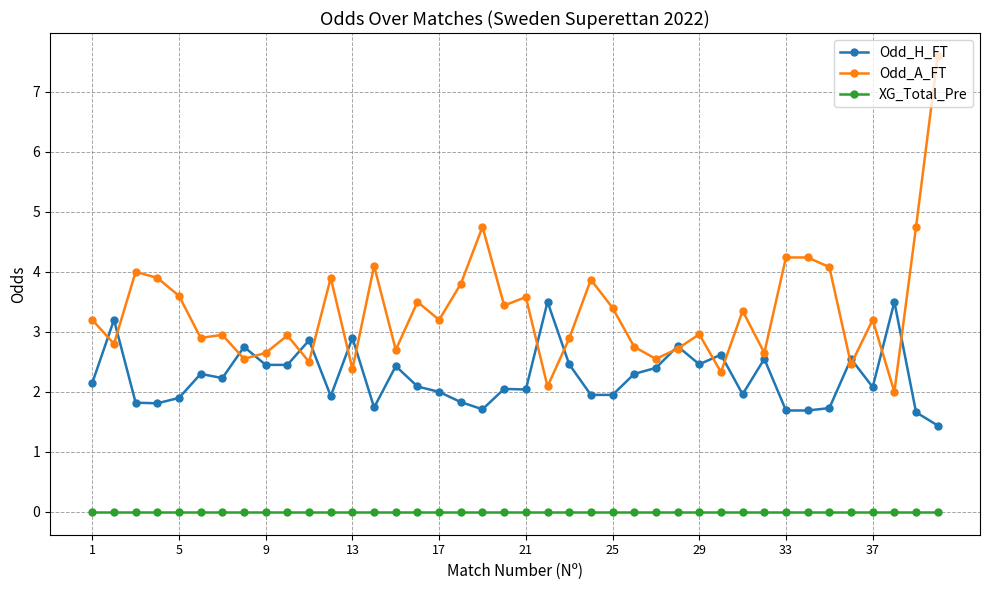

List the series in order of their peak value, lowest first.

XG_Total_Pre, Odd_H_FT, Odd_A_FT